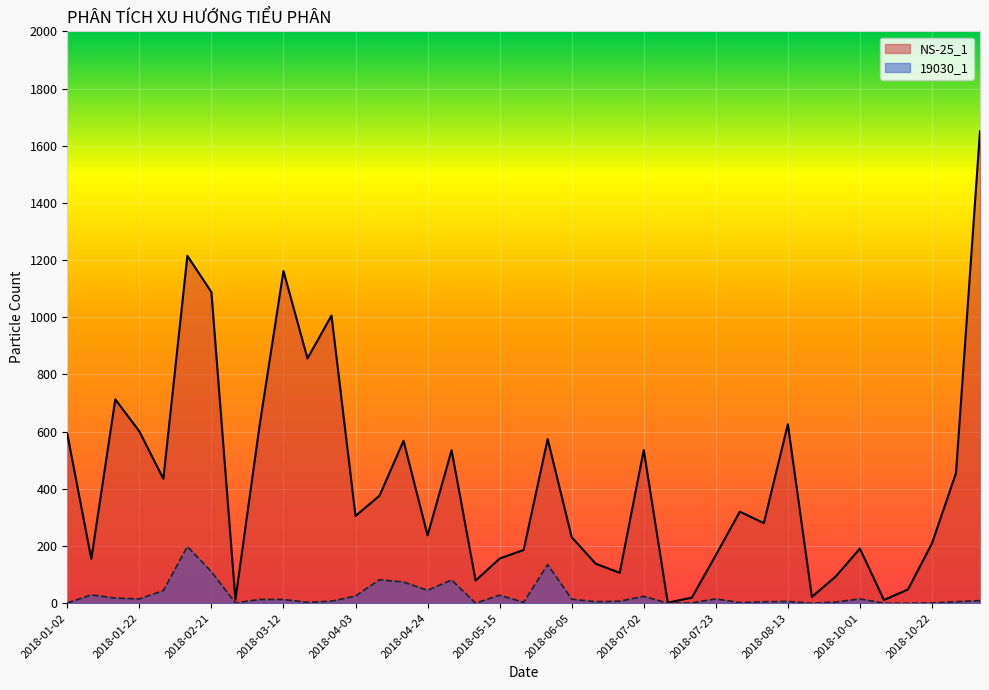

How many lines are shown in the chart?

2